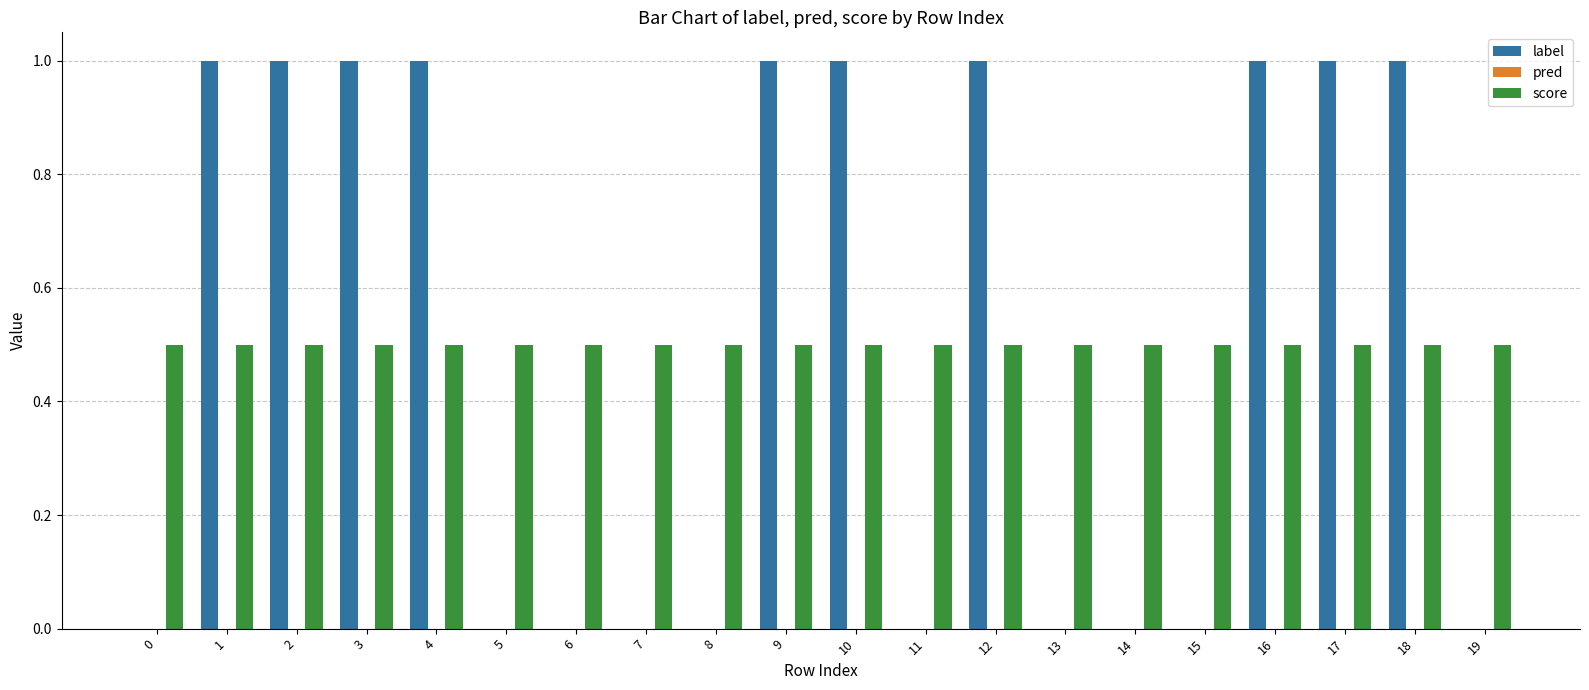

Which series changed the most between 8 and 17?

label